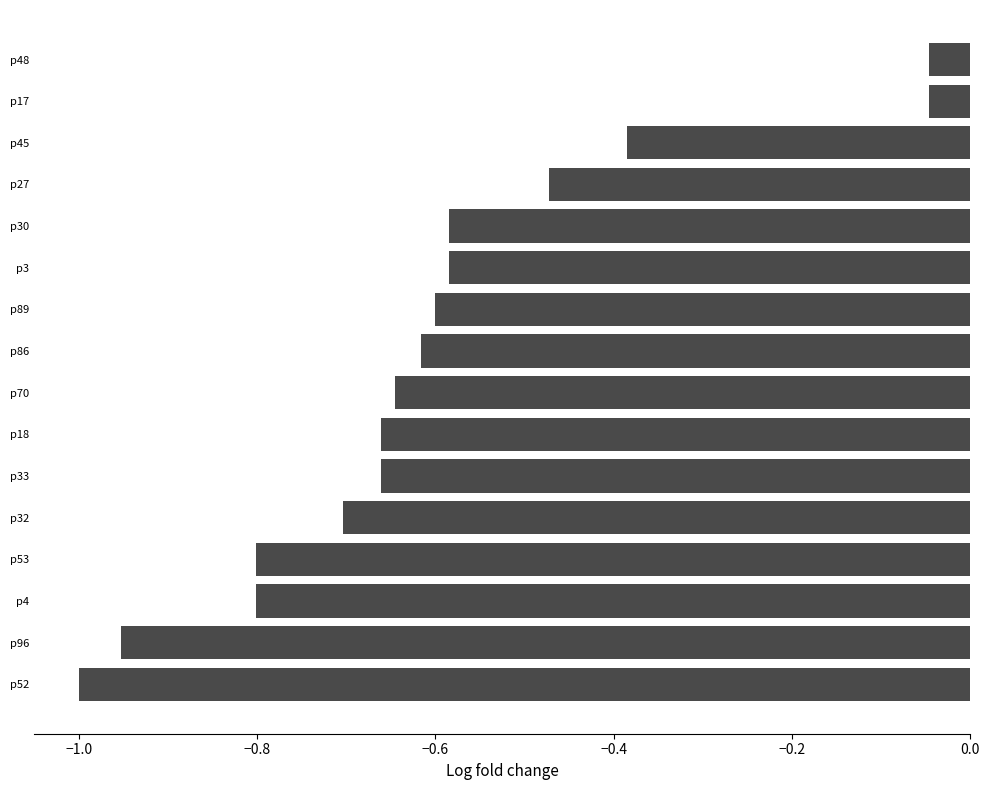

What is the sum of all values?

-9.6